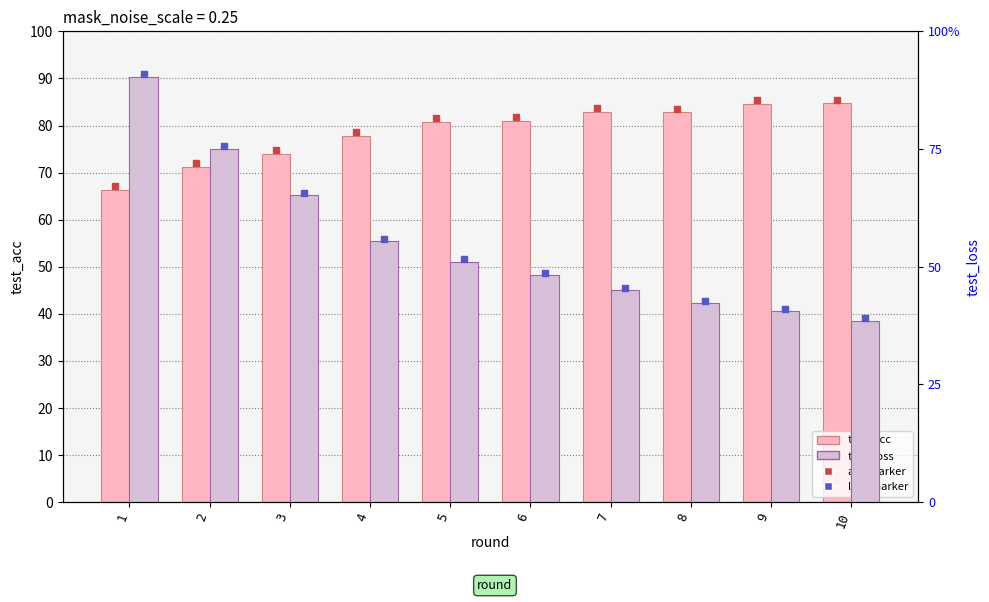

What is the sum of all test_loss values?

5.5